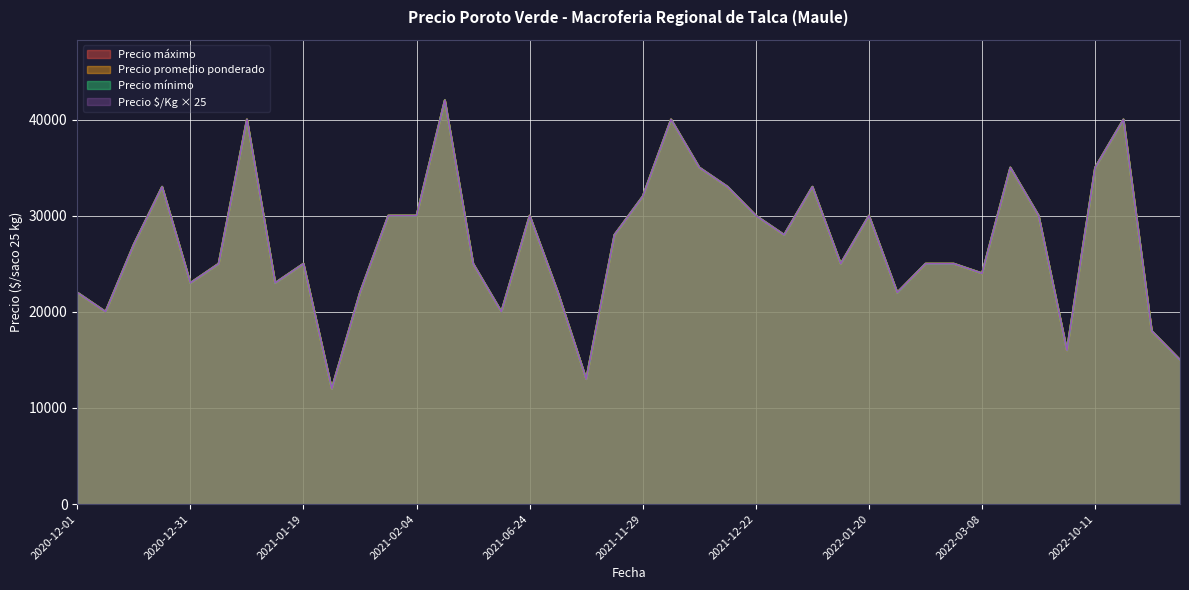

Does the chart display data point markers on the line(s)?

No